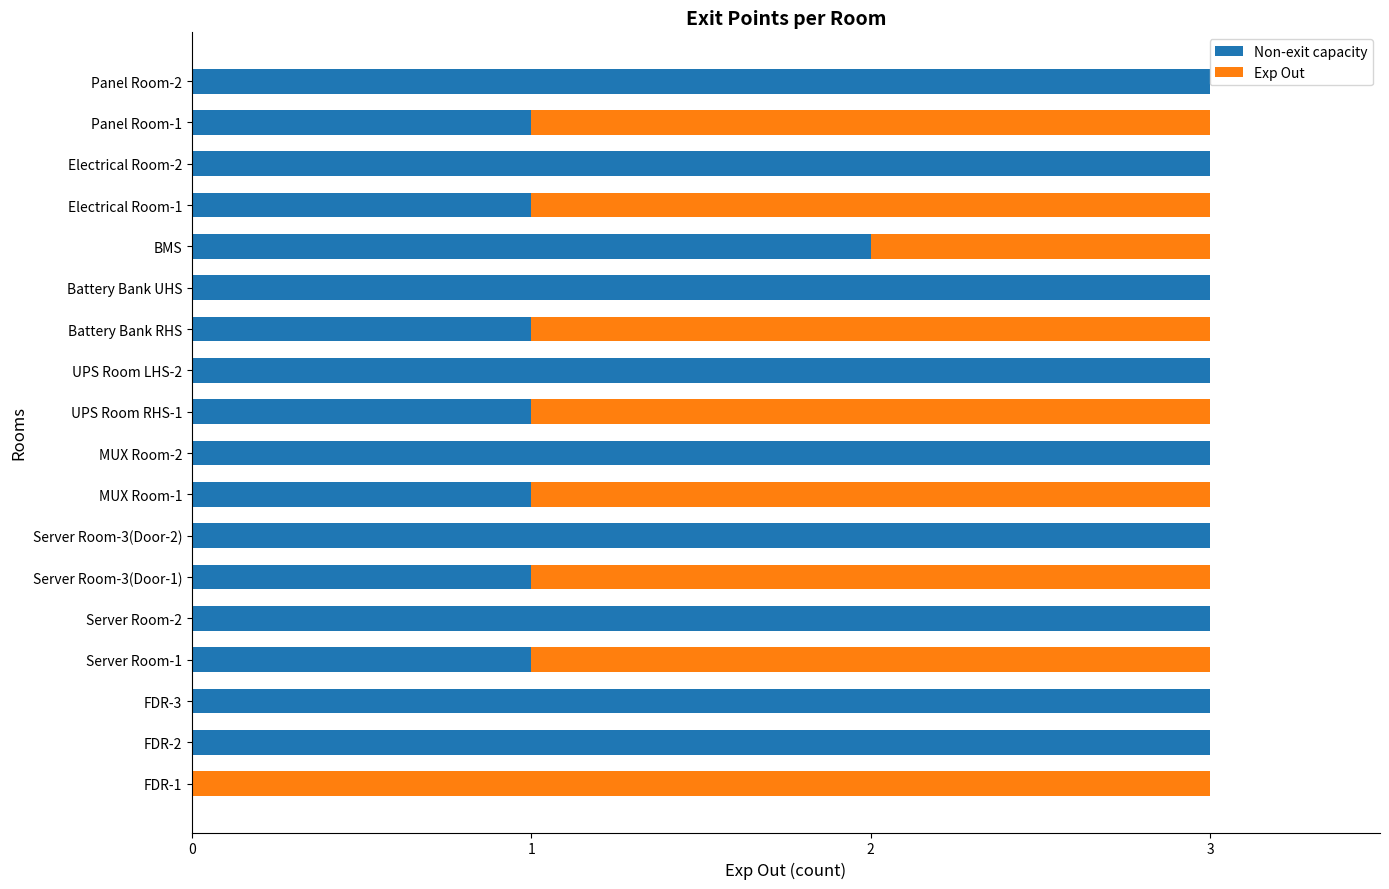

The Non-exit capacity series shows 1 at MUX Room-1. True or false?

True